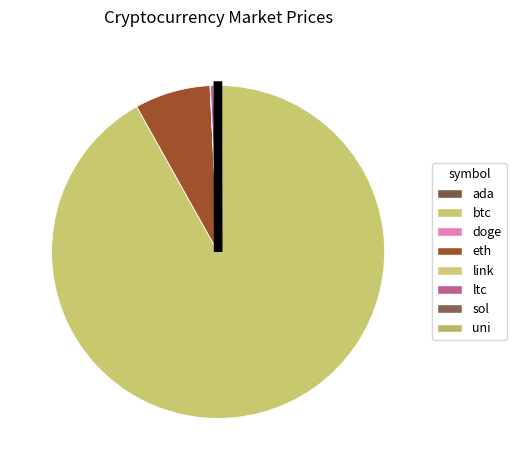

True or false: ltc accounts for 0% of the total.

True